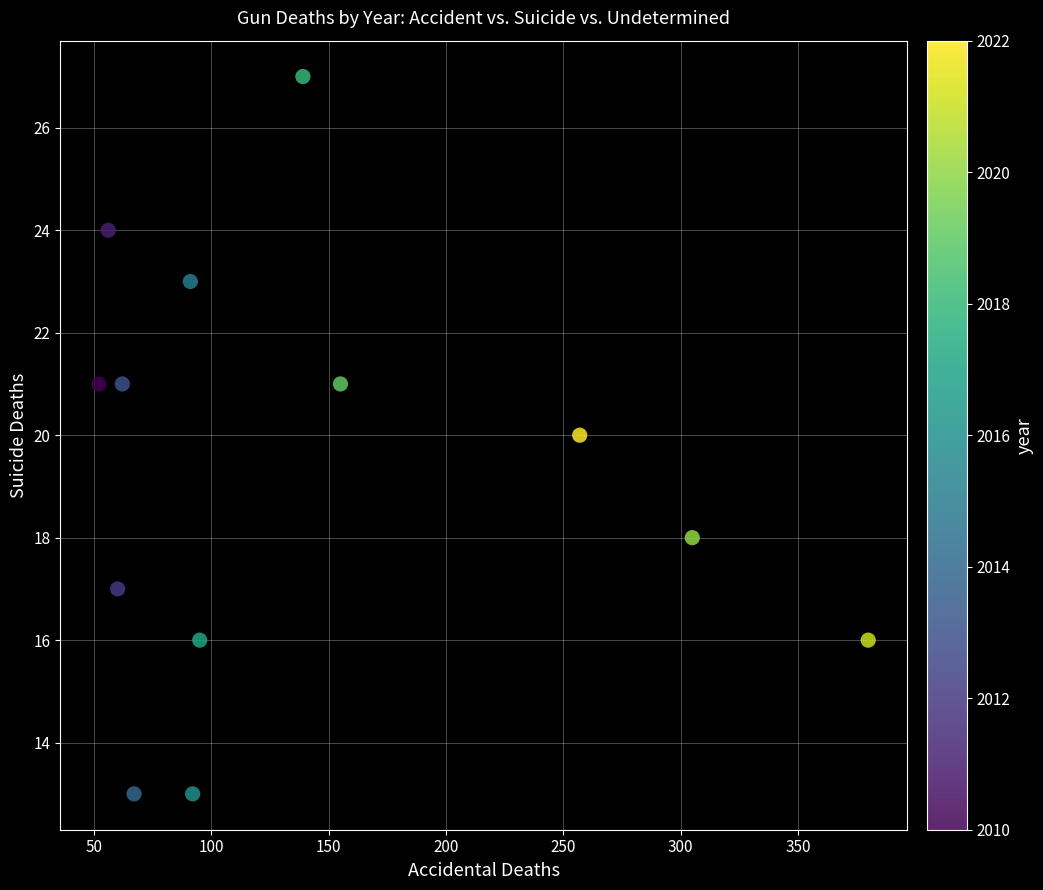

What is the range of X values (max minus min)?

328